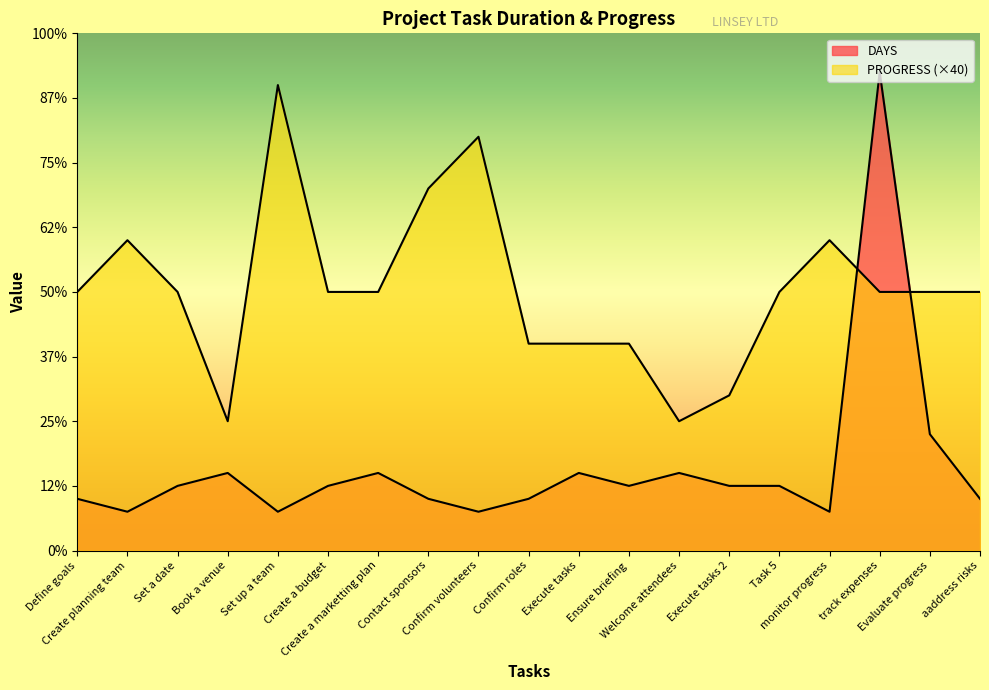

Which series has the largest range (max minus min)?

DAYS